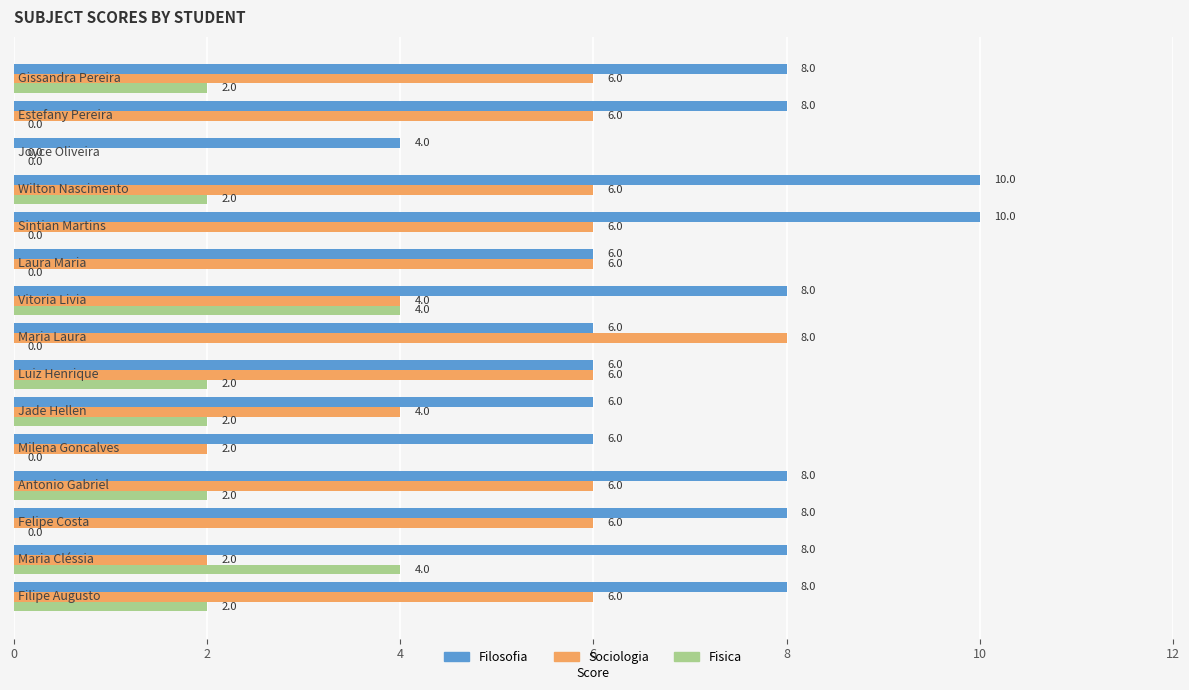

What is the greatest value displayed?

10